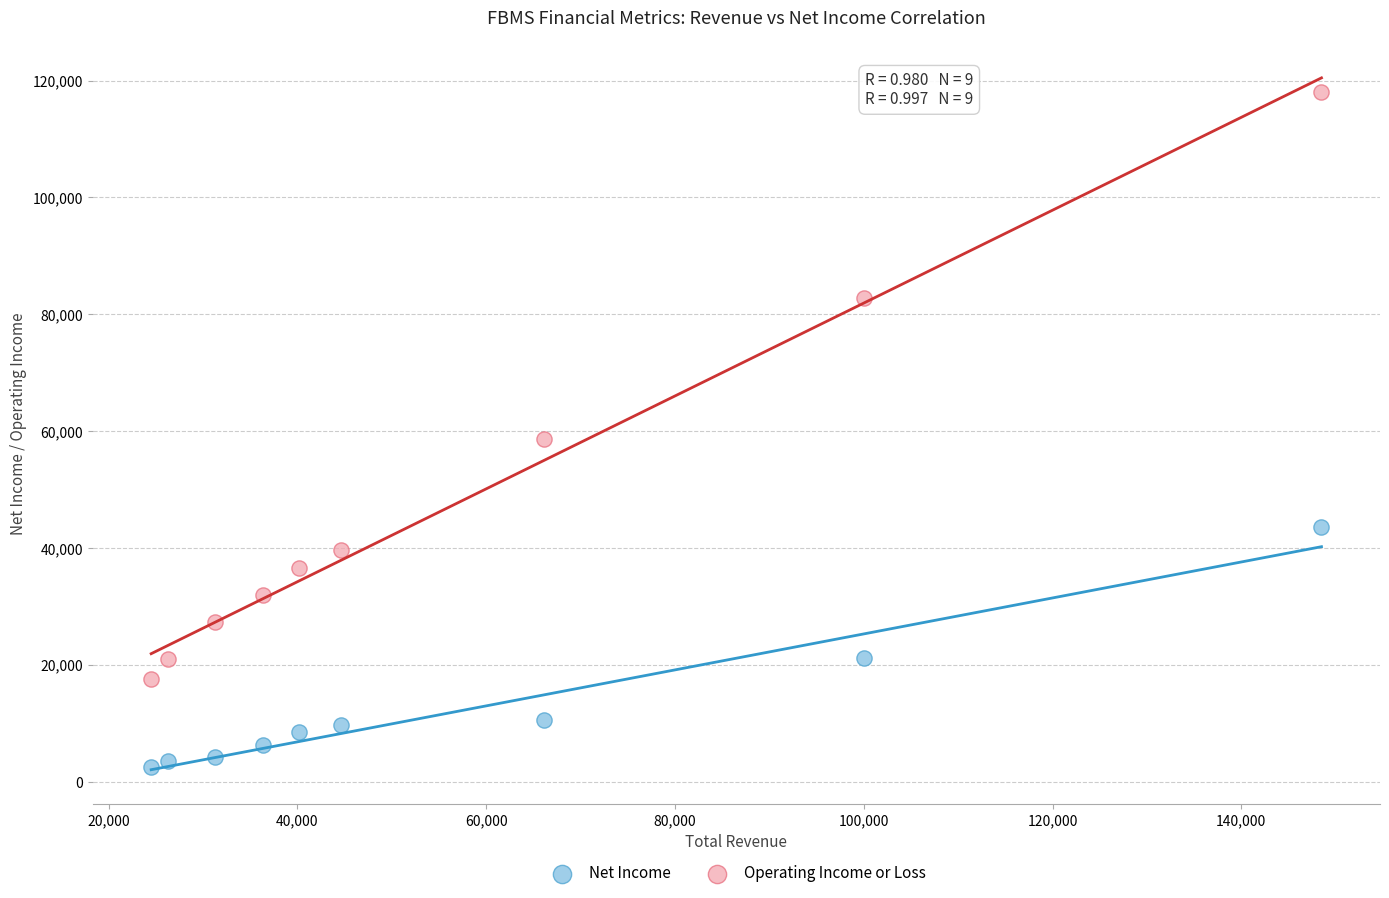

In the Operating Income or Loss series, what Y value is closest to 67850?

58700